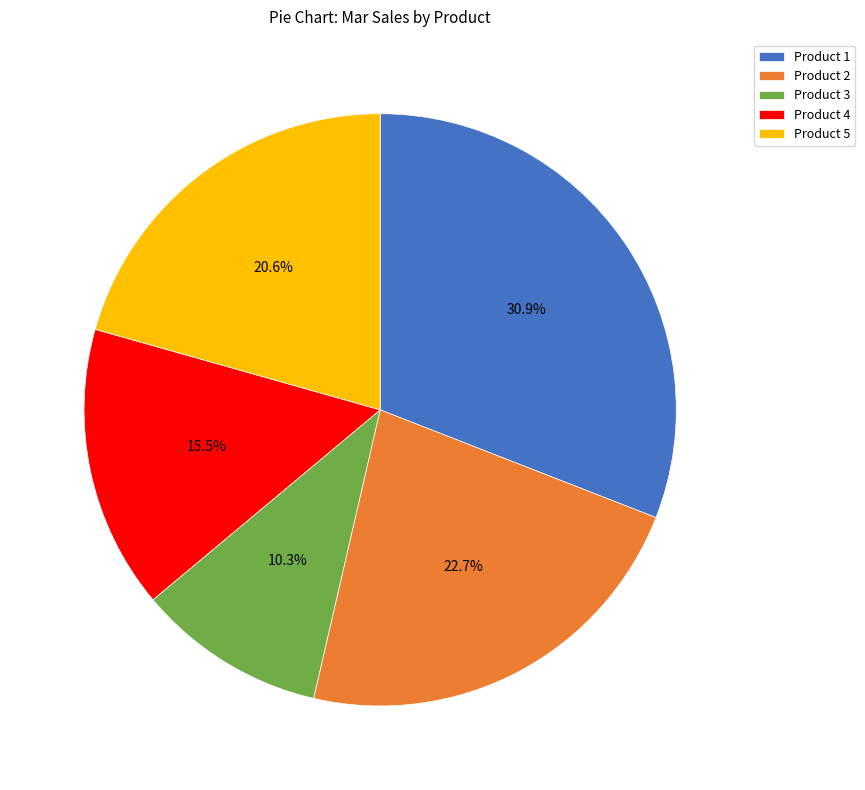

What is the largest slice in the pie chart?

Product 1